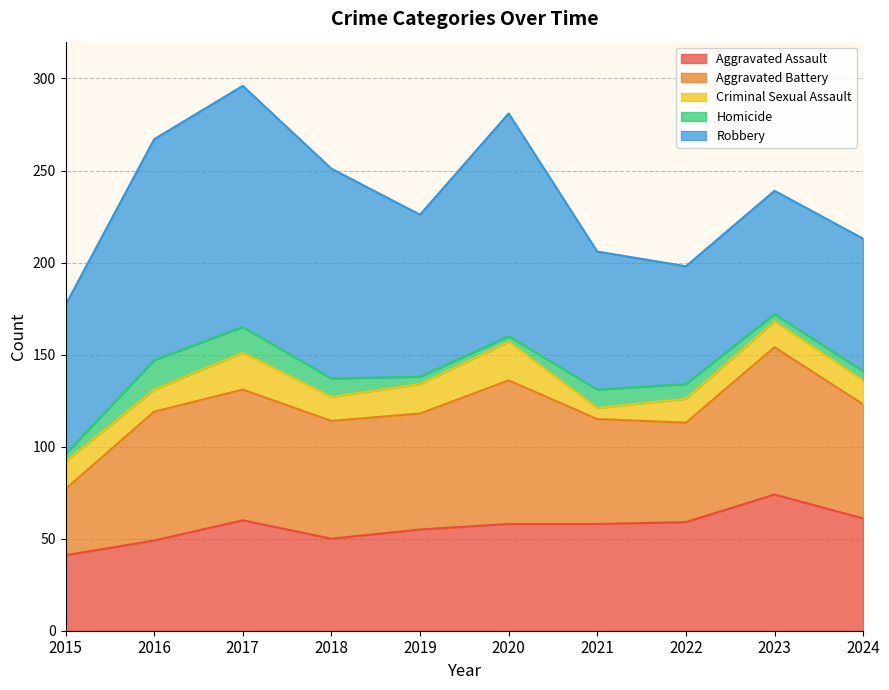

Where is Aggravated Battery nearest to the value 58?

2021